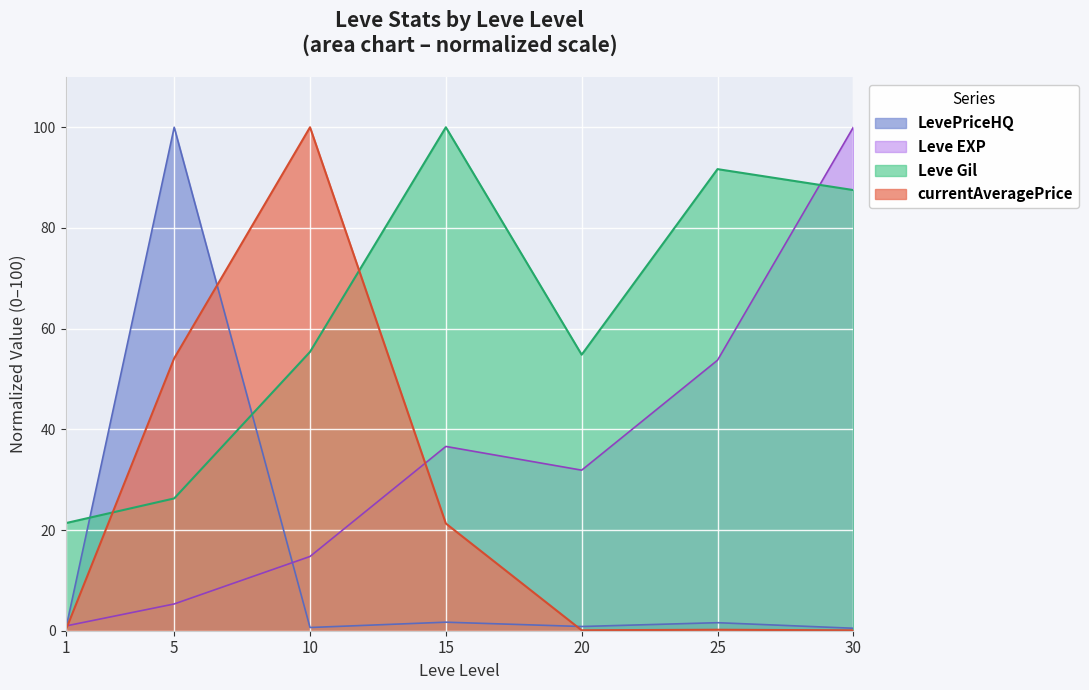

Reading right to left, list all the values displayed in this chart.

Leve EXP: 100.0	53.7	31.9	36.6	14.7	5.3	0.9
Leve Gil: 87.5	91.7	54.8	100.0	55.4	26.3	21.4
currentAveragePrice: 0.1	0.2	0.1	21.3	100.0	54.1	0.0
LevePriceHQ: 0.5	1.6	0.8	1.7	0.6	100.0	0.1